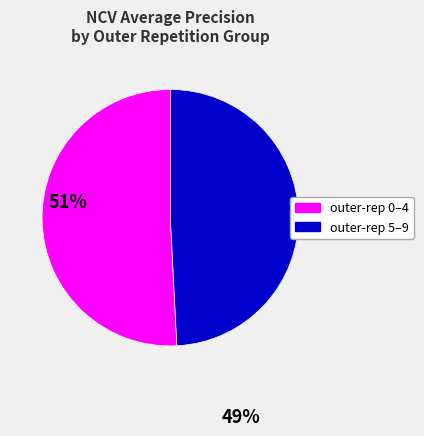

Is there any slice that represents more than half of the pie?

Yes